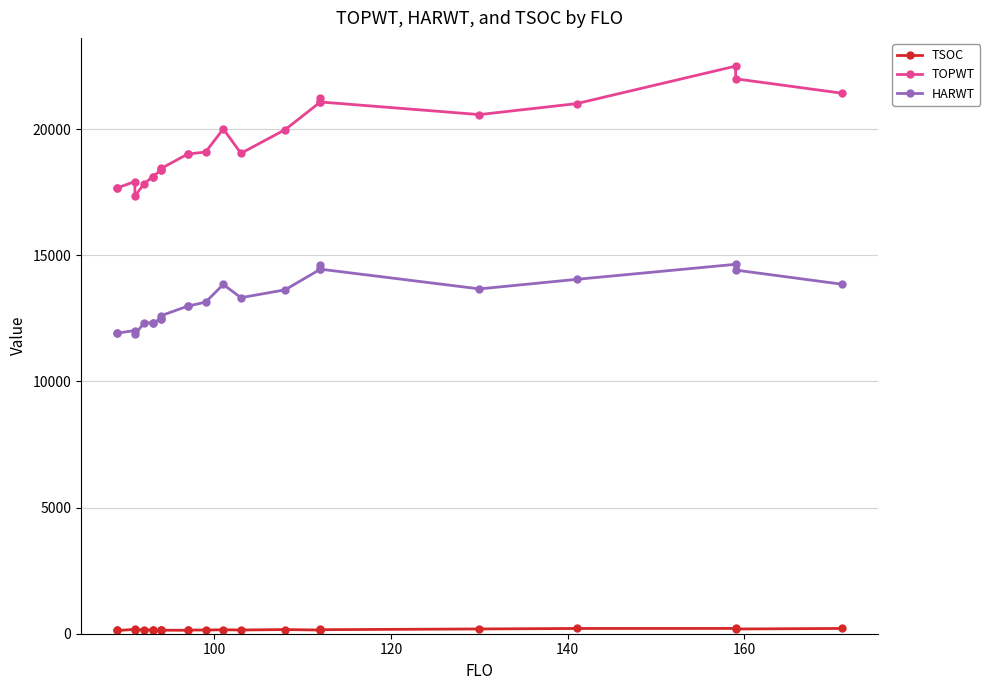

Rank the series by their average value, from highest to lowest.

TOPWT, HARWT, TSOC